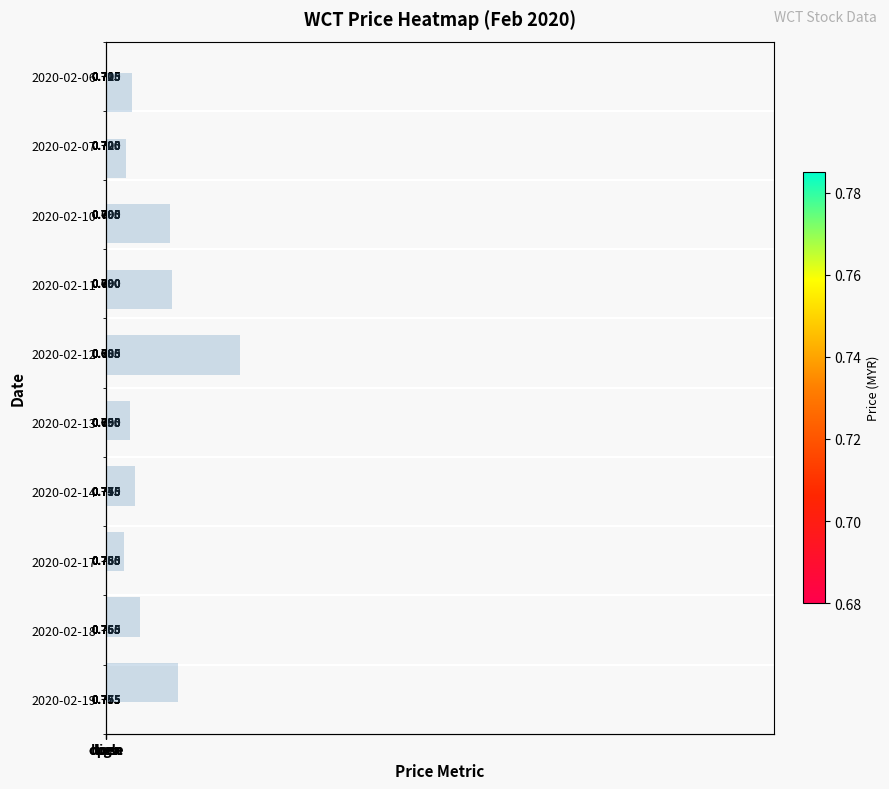

At which category does the chart reach its peak across all series?

5